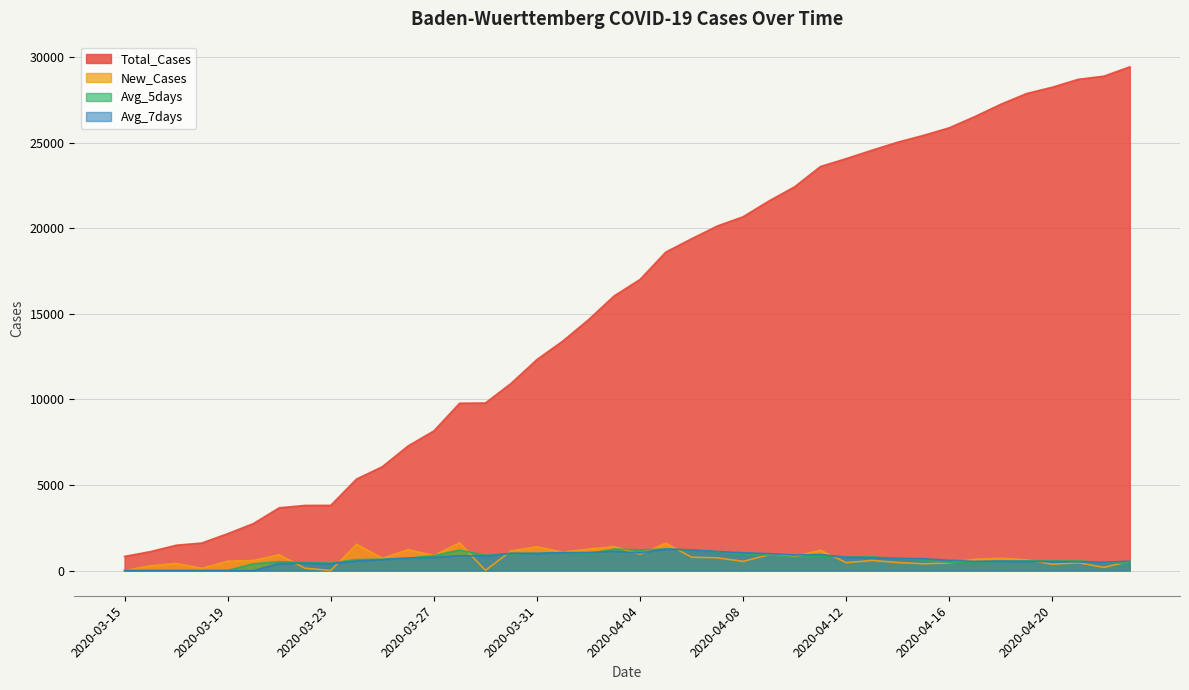

What are all the series names shown in the legend?

Total_Cases, New_Cases, Avg_5days, Avg_7days